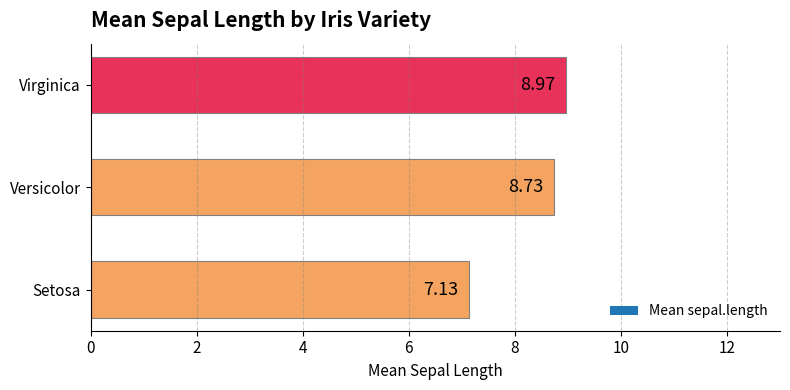

Approximately how many times larger is the value at Versicolor compared to Virginica?

1.0